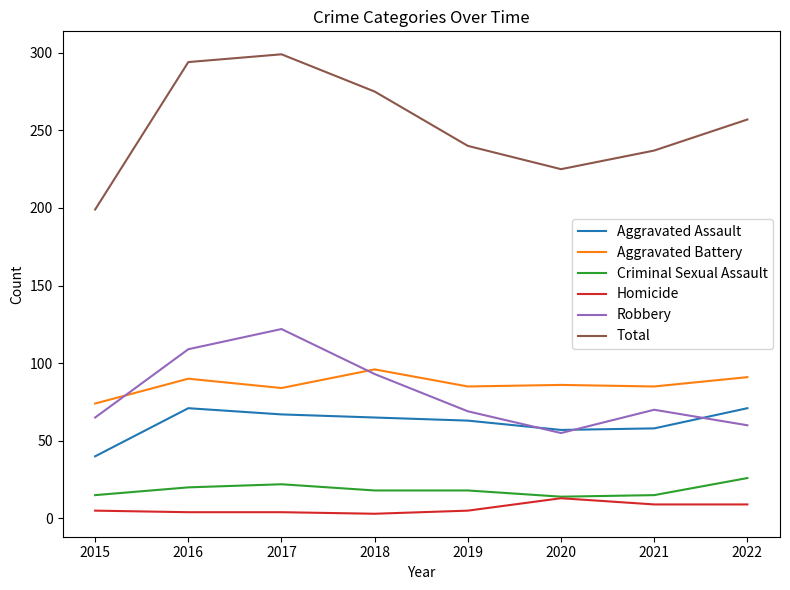

What are all the series names shown in the legend?

Aggravated Assault, Aggravated Battery, Criminal Sexual Assault, Homicide, Robbery, Total